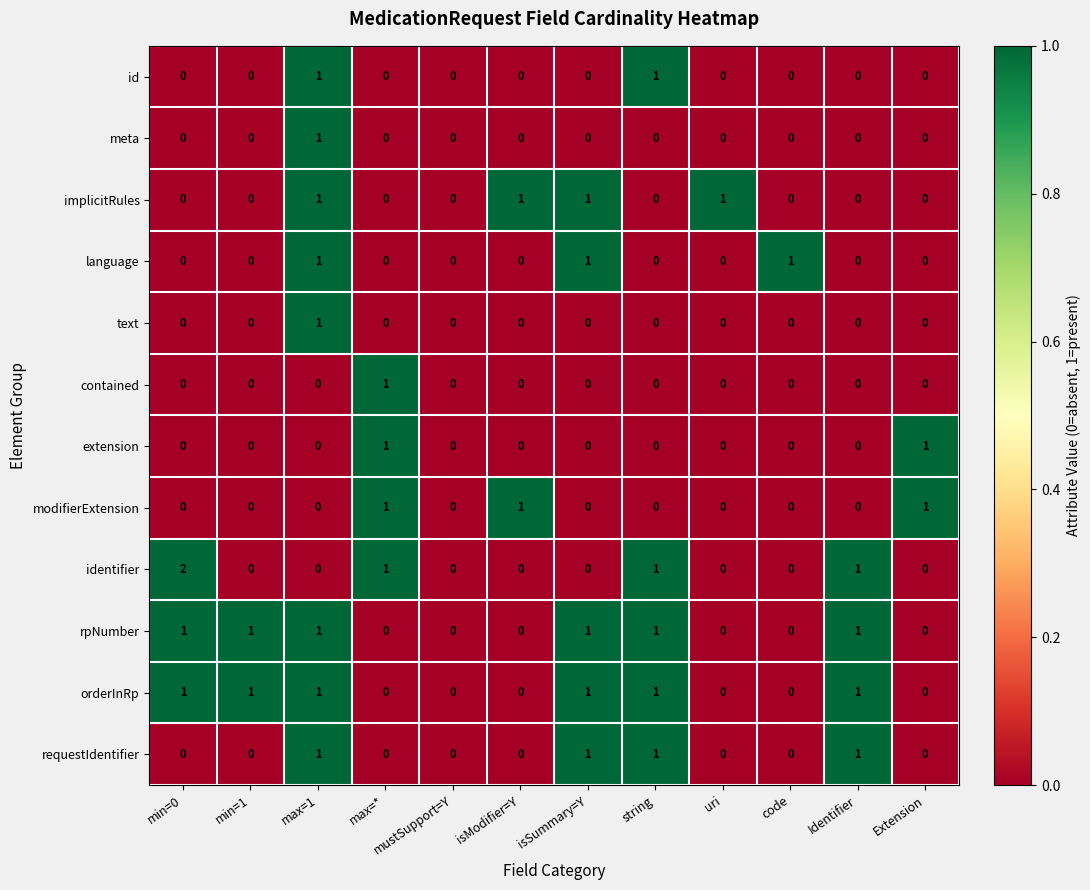

Which label corresponds to the largest value in the chart?

min=0